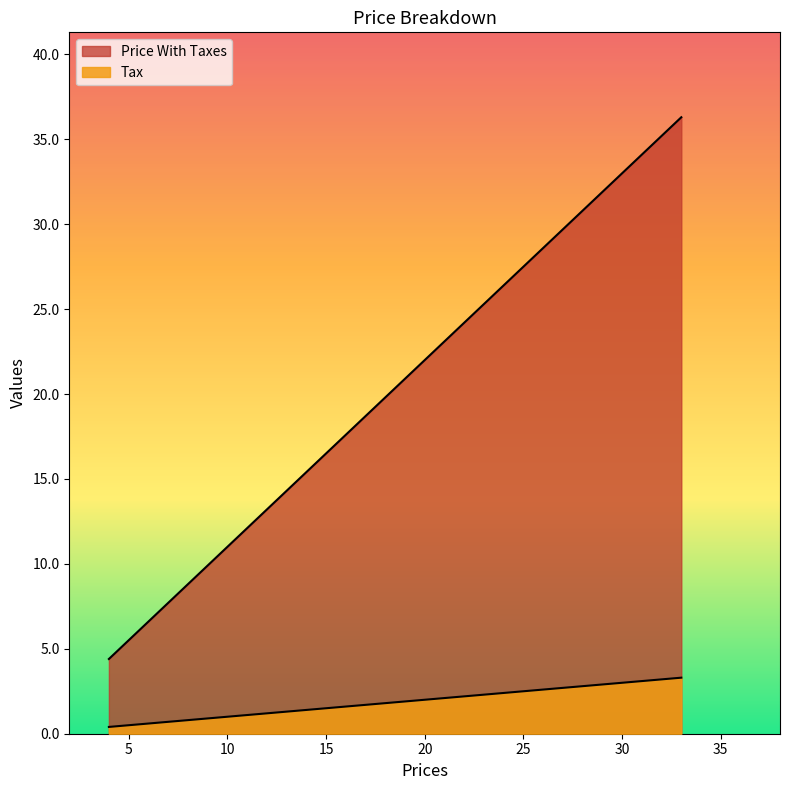

Between 5 and 4, which is larger?

5